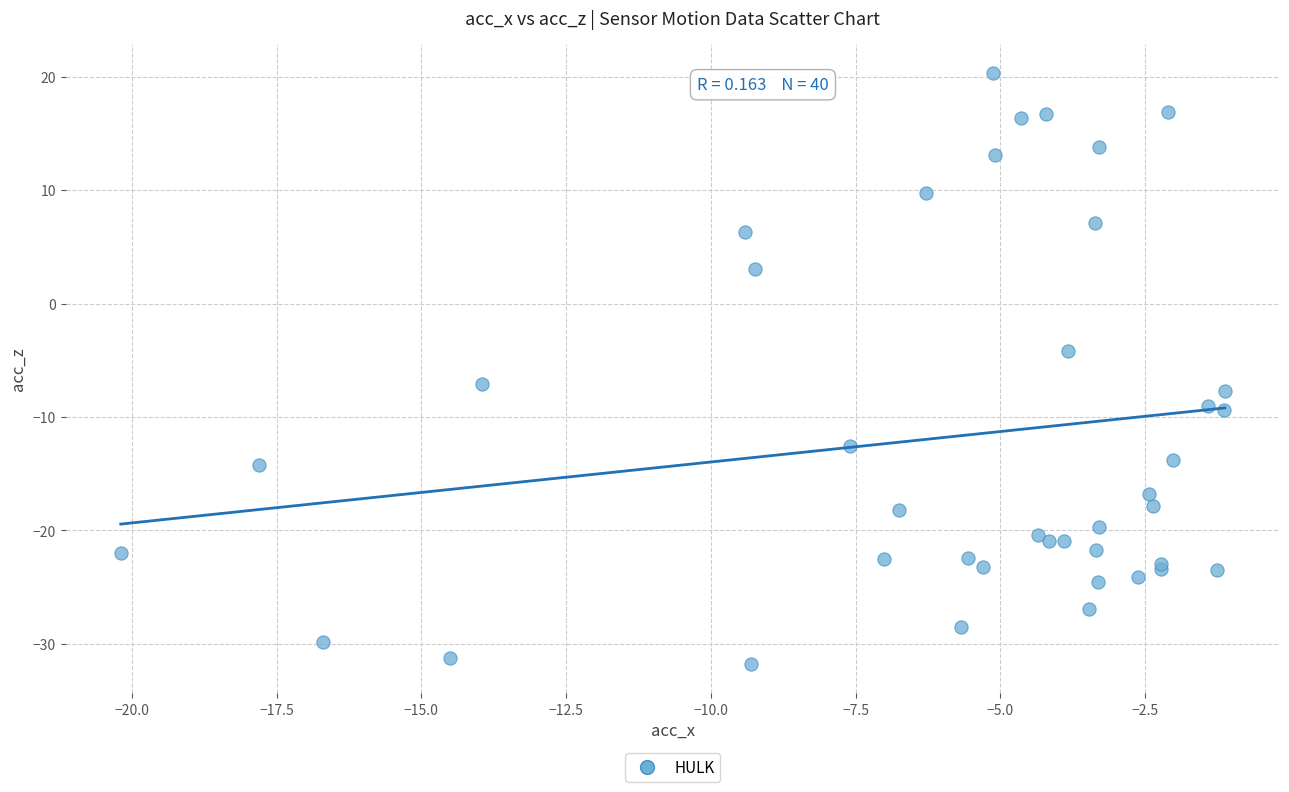

What Y value in the scatter plot is closest to -5?

-4.2